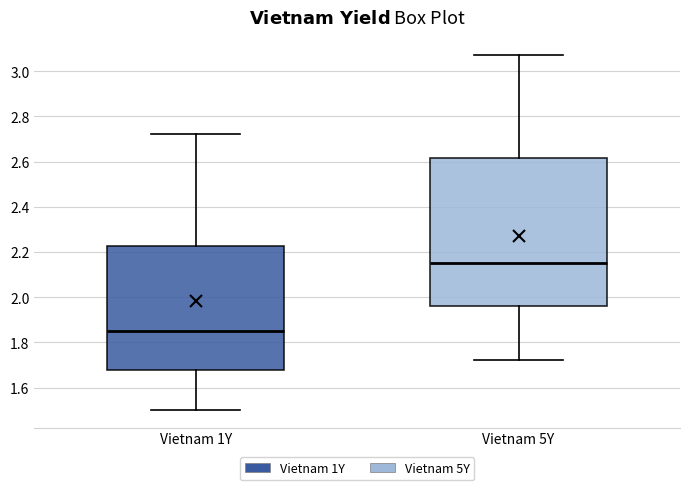

Which box's median line is the highest?

Vietnam 5Y